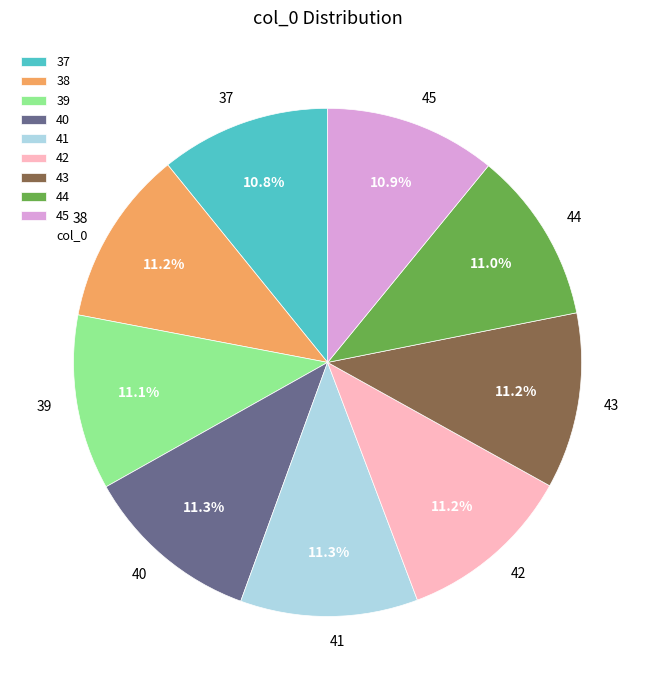

To the nearest percent, what percentage of the pie is 41?

11%